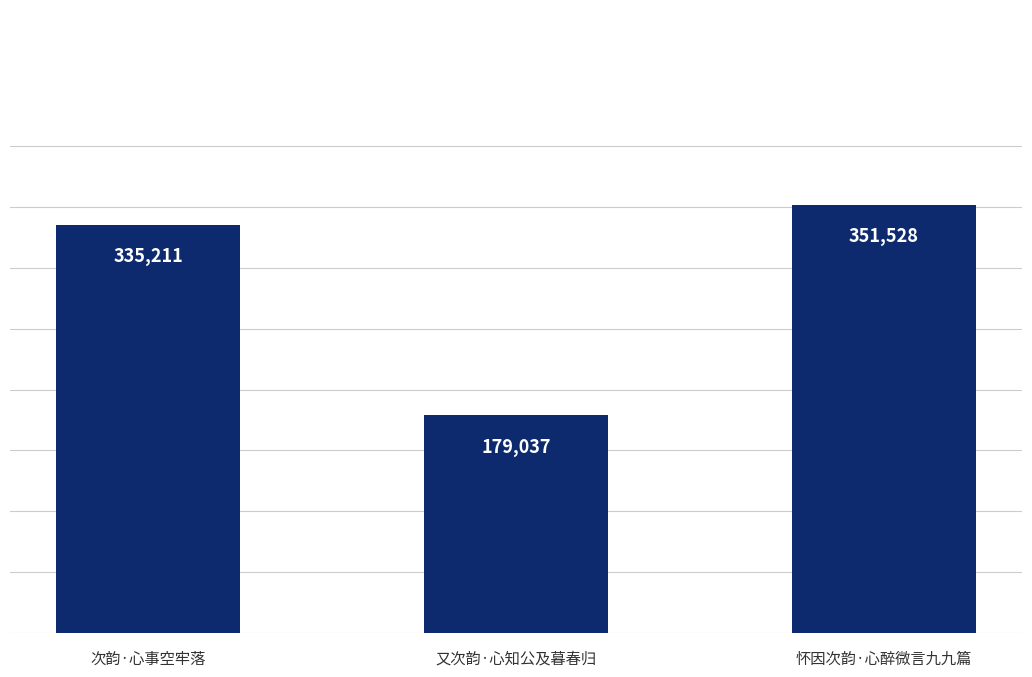

List the labels in order of value, smallest first.

又次韵·心知公及暮春归, 次韵·心事空牢落, 怀因次韵·心醉微言九九篇